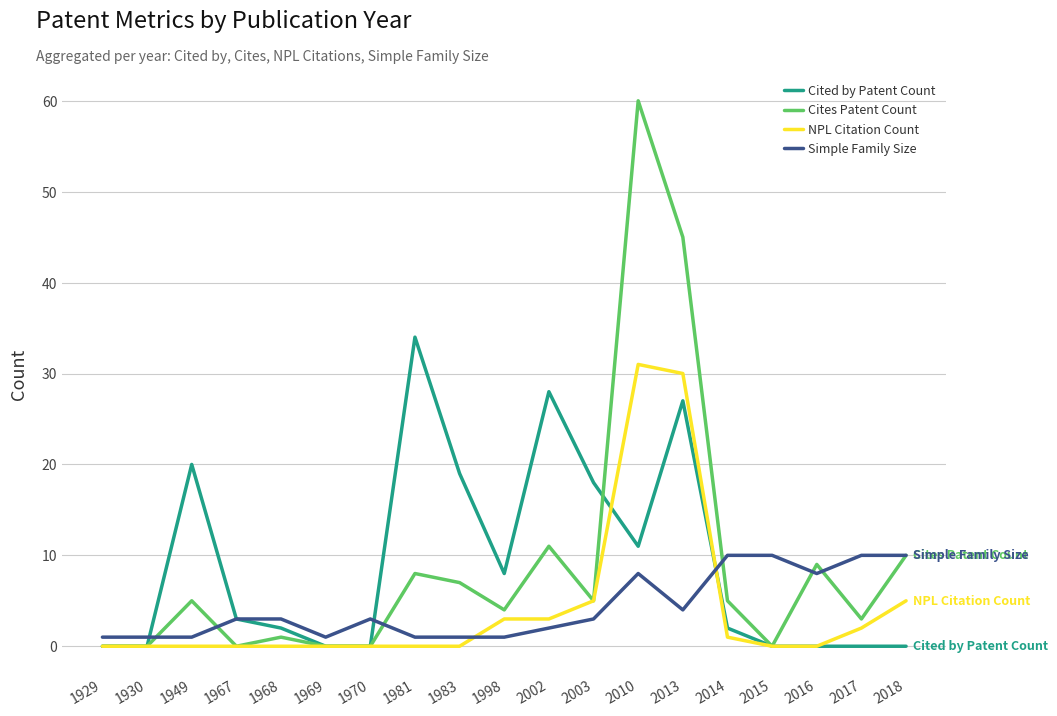

Is it true that Simple Family Size equals 10 at 2017?

True